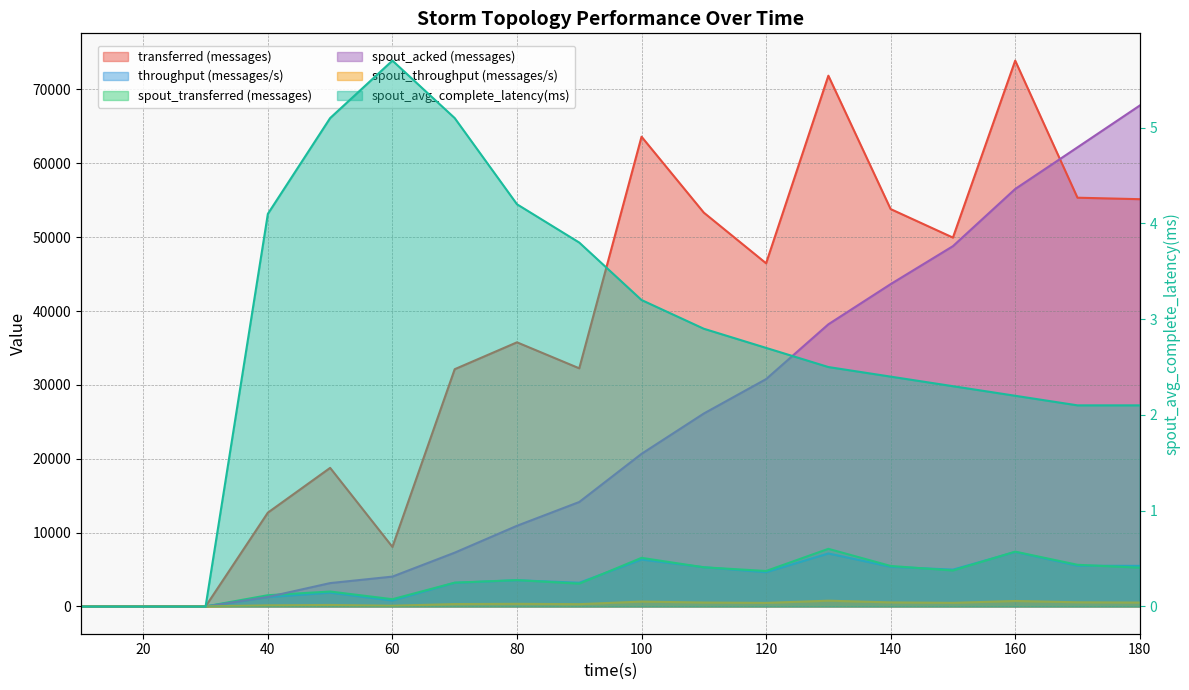

Reading left to right, list all the values displayed in this chart.

transferred (messages): 0.0	0.0	0.0	12700.0	18760.0	8060.0	32120.0	35760.0	32240.0	63600.0	53320.0	46460.0	71860.0	53800.0	49940.0	73900.0	55340.0	55140.0
throughput (messages/s): 0.0	0.0	0.0	1260.0	1863.0	798.0	3196.0	3546.0	3209.0	6345.0	5307.0	4627.0	7168.0	5366.0	4983.0	7372.0	5512.0	5493.0
spout_transferred (messages): 0.0	0.0	0.0	1520.0	2020.0	980.0	3220.0	3560.0	3080.0	6580.0	5300.0	4800.0	7800.0	5480.0	4860.0	7420.0	5640.0	5240.0
spout_acked (messages): 0.0	0.0	0.0	1280.0	3160.0	4040.0	7280.0	10920.0	14140.0	20660.0	26120.0	30780.0	38200.0	43640.0	48780.0	56520.0	62160.0	67820.0
spout_throughput (messages/s): 0.0	0.0	0.0	150.0	200.0	97.0	320.0	353.0	306.0	656.0	527.0	478.0	778.0	546.0	484.0	740.0	561.0	522.0
spout_avg_complete_latency(ms): 0.0	0.0	0.0	4.1	5.1	5.7	5.1	4.2	3.8	3.2	2.9	2.7	2.5	2.4	2.3	2.2	2.1	2.1